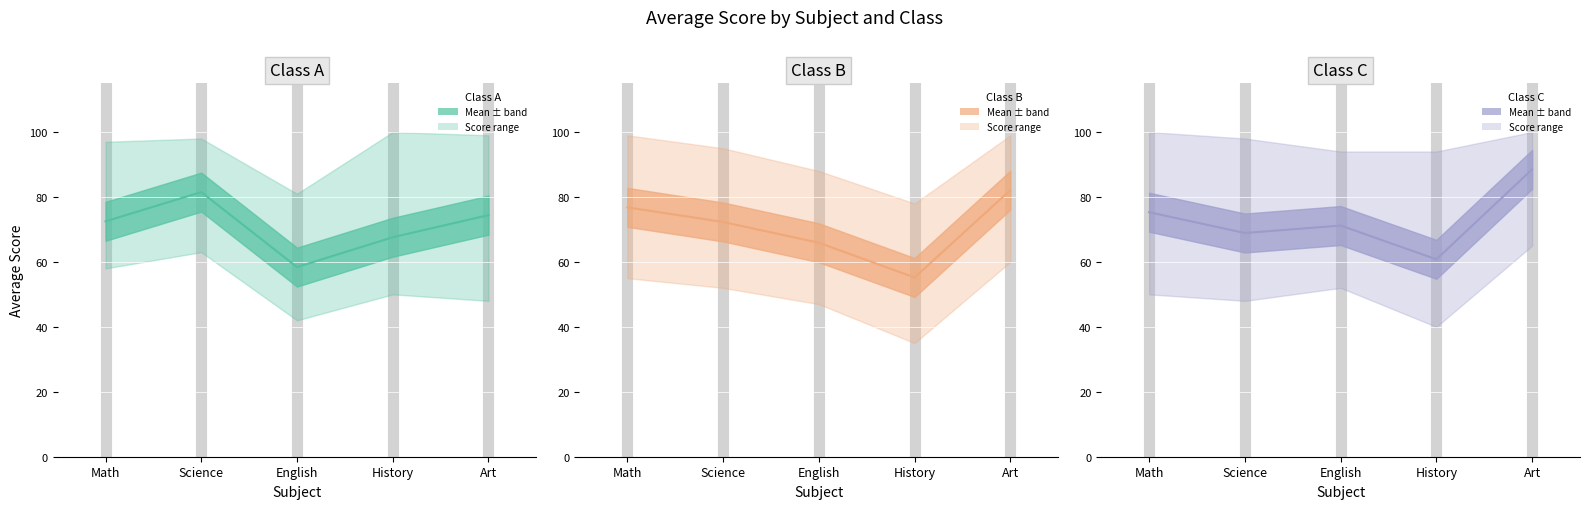

Which category has the lowest value in the Class C series?

History